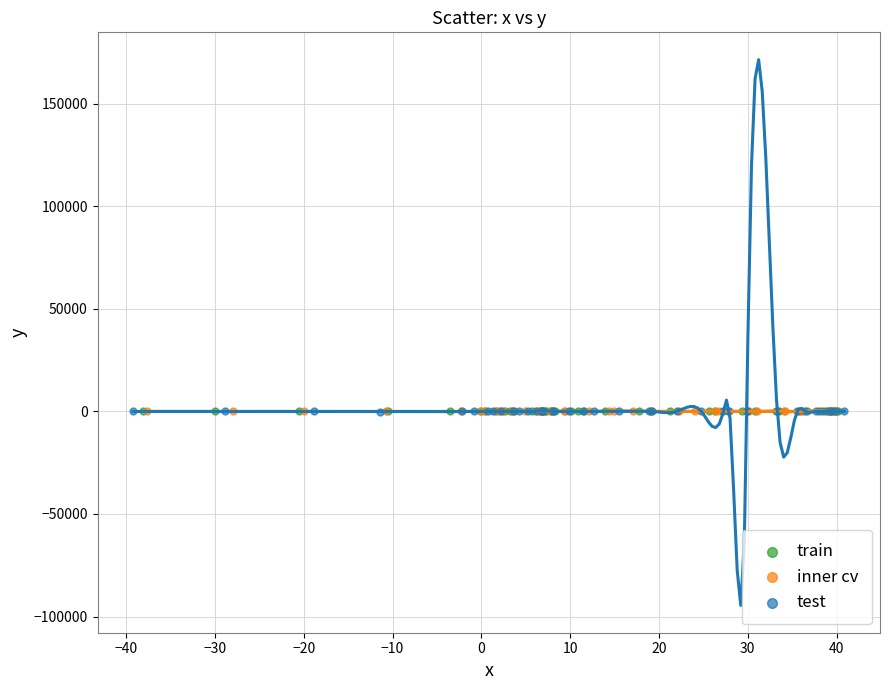

What are all the series names shown in the legend?

train, inner cv, test